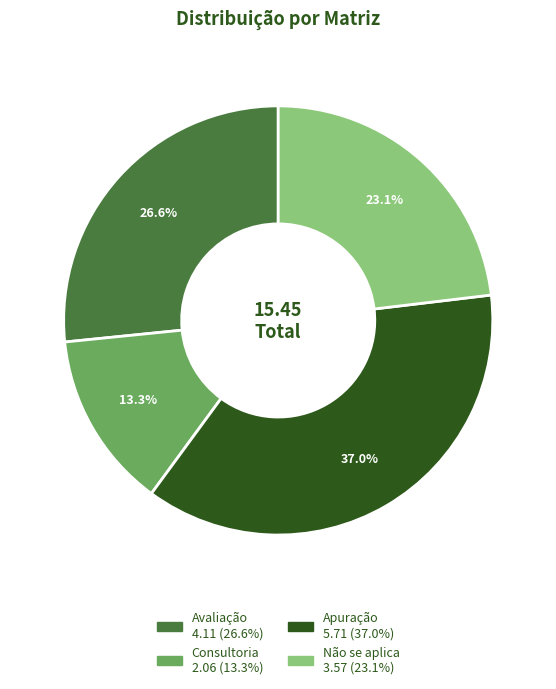

What is the total percentage of Avaliação and Não se aplica?

49.7%